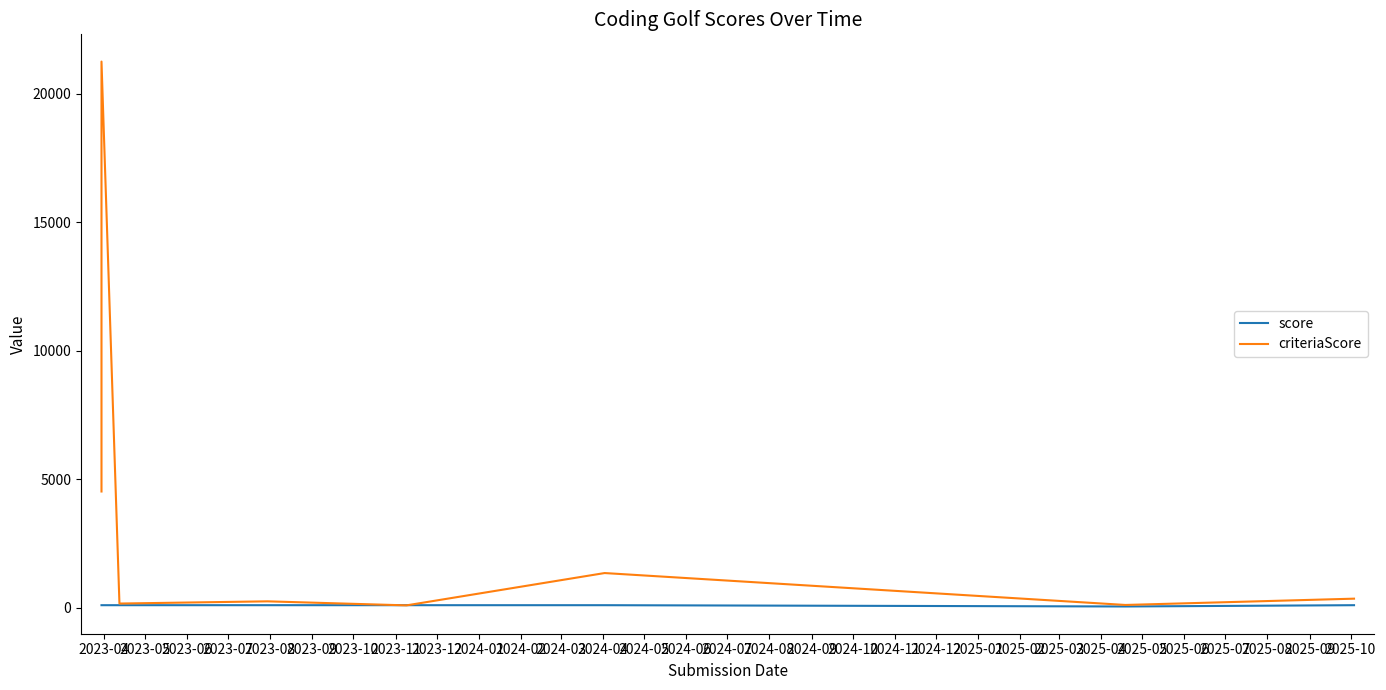

List the series in order of their peak value, highest first.

criteriaScore, score